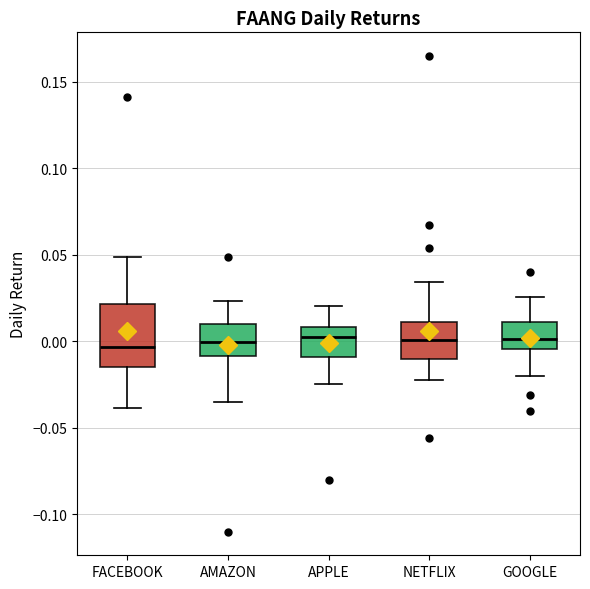

Comparing the boxes themselves (not the whiskers), which one is the tallest?

FACEBOOK